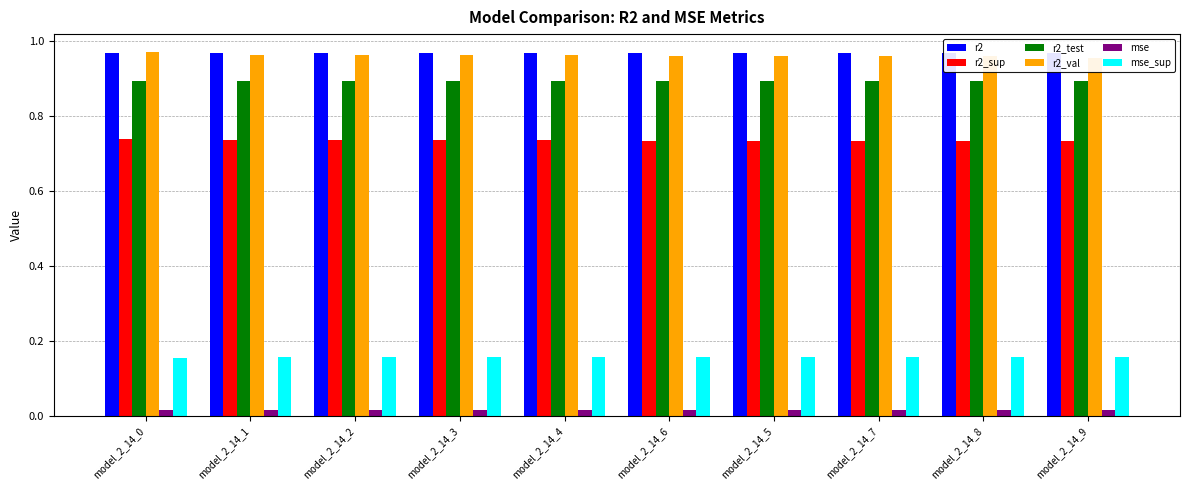

What is the label of the 7th bar from the right?

model_2_14_3